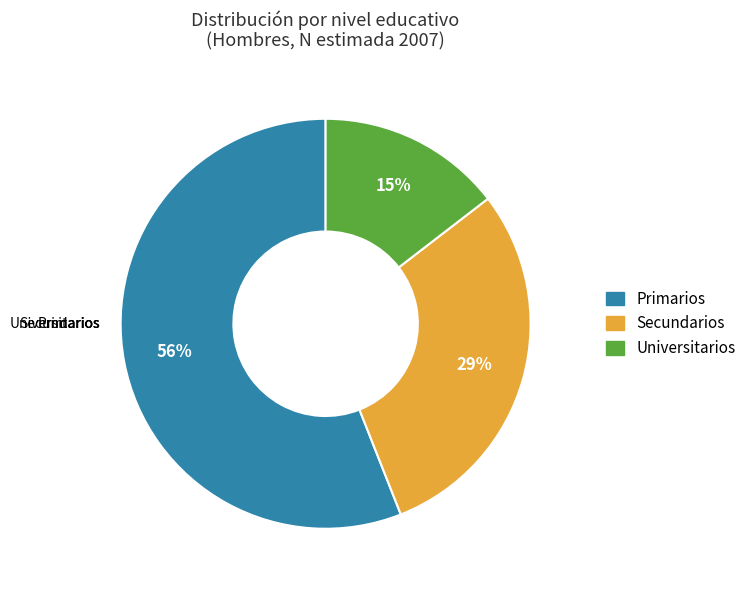

What is the largest slice in the pie chart?

Primarios